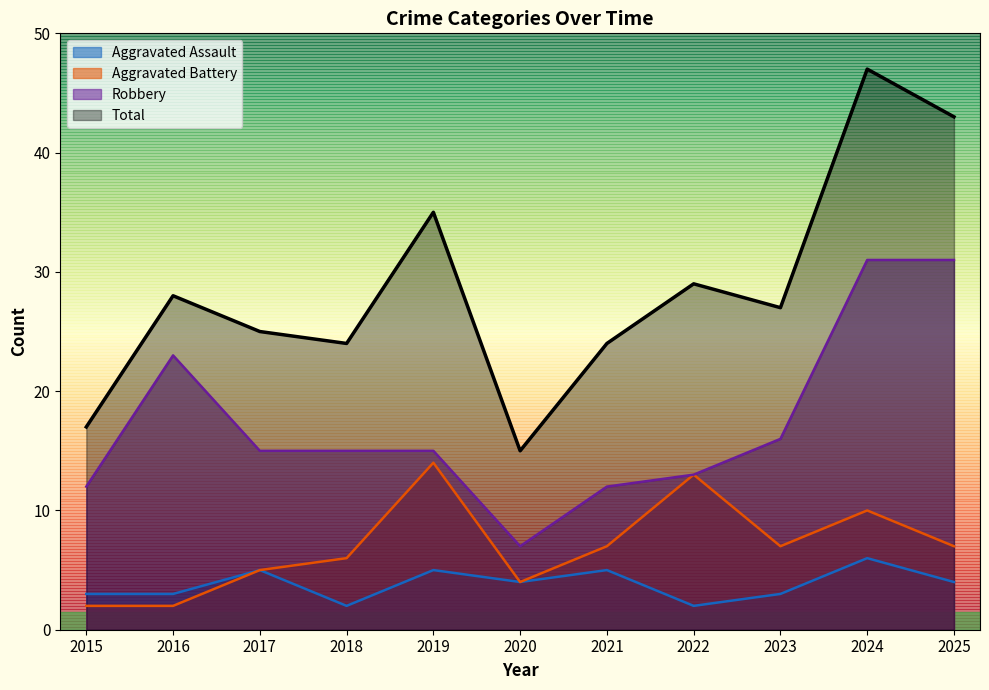

How many data points in Total are less than 27?

5